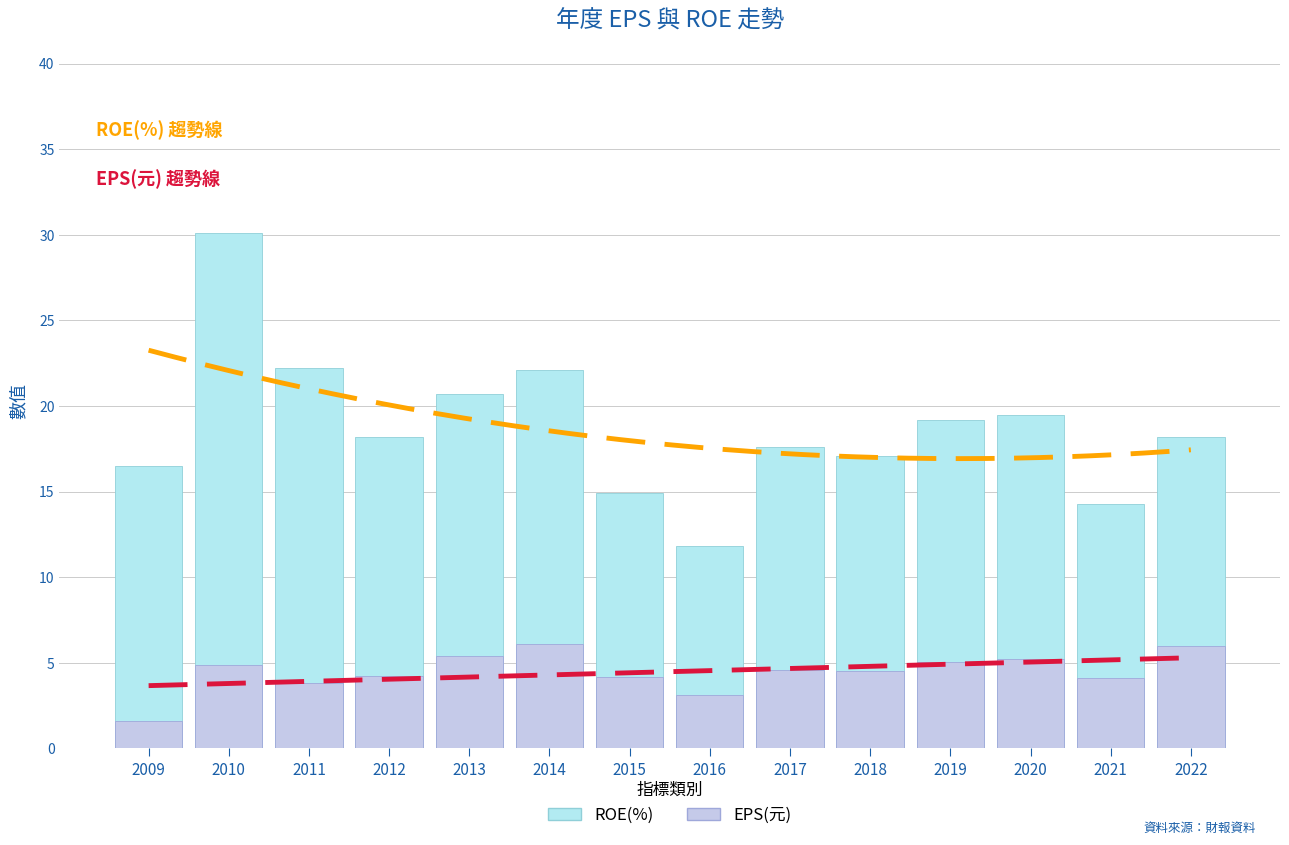

How many values in the ROE(%) series are below 18?

6